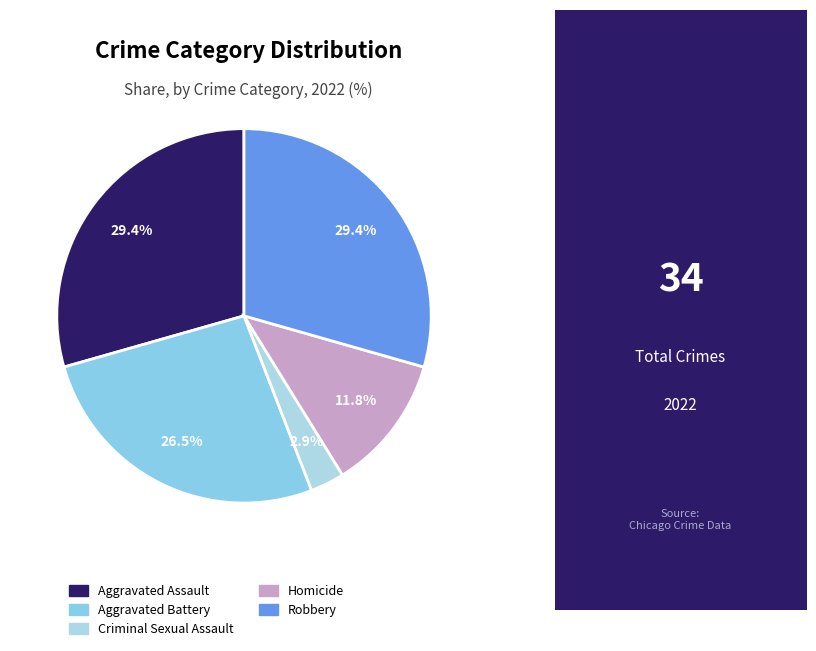

How many segments does this pie chart have?

5